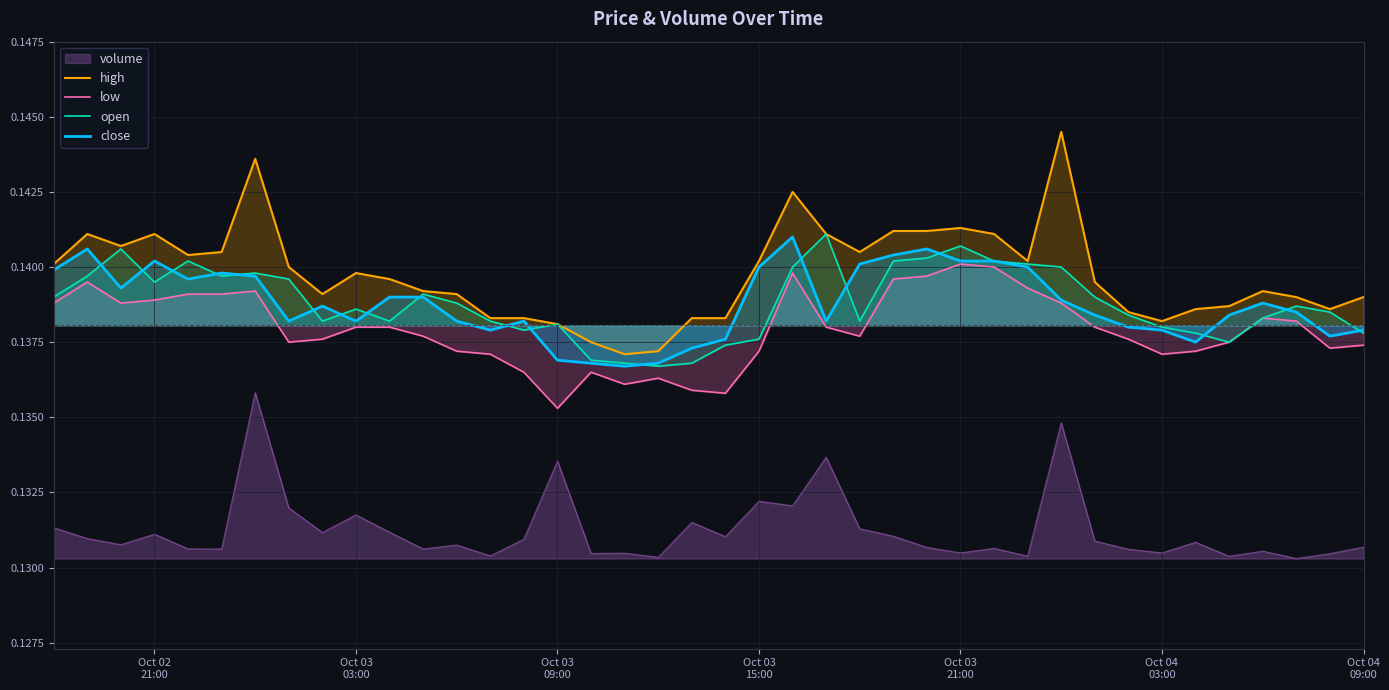

True or false: volume and close cross at least once.

False